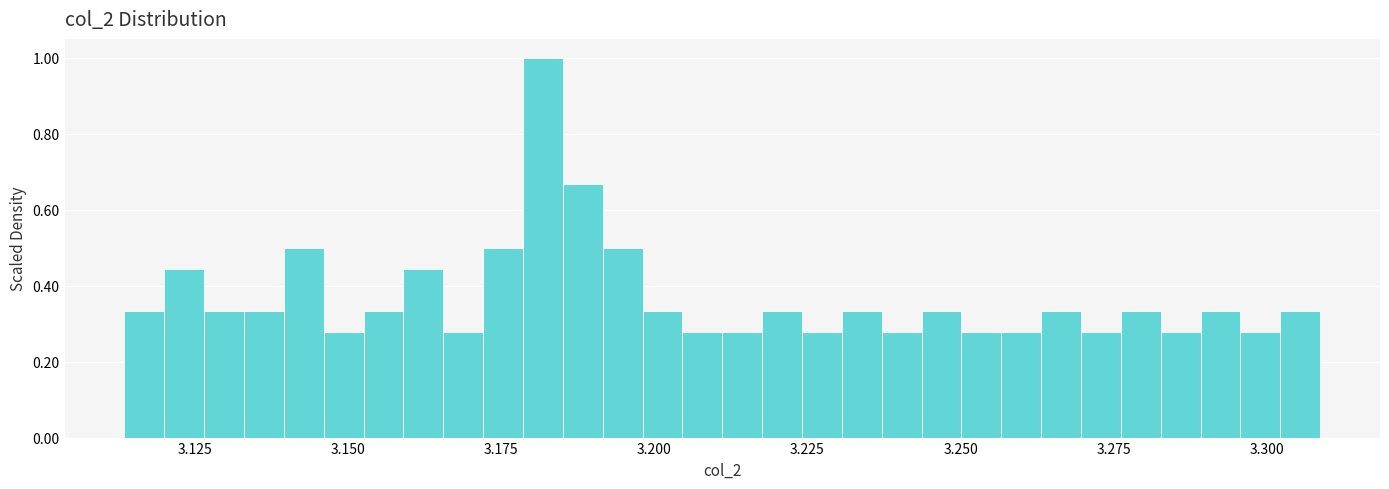

Around what value on the x-axis is the tallest bar? Give the approximate position of its centre, as read against the axis.

3.180